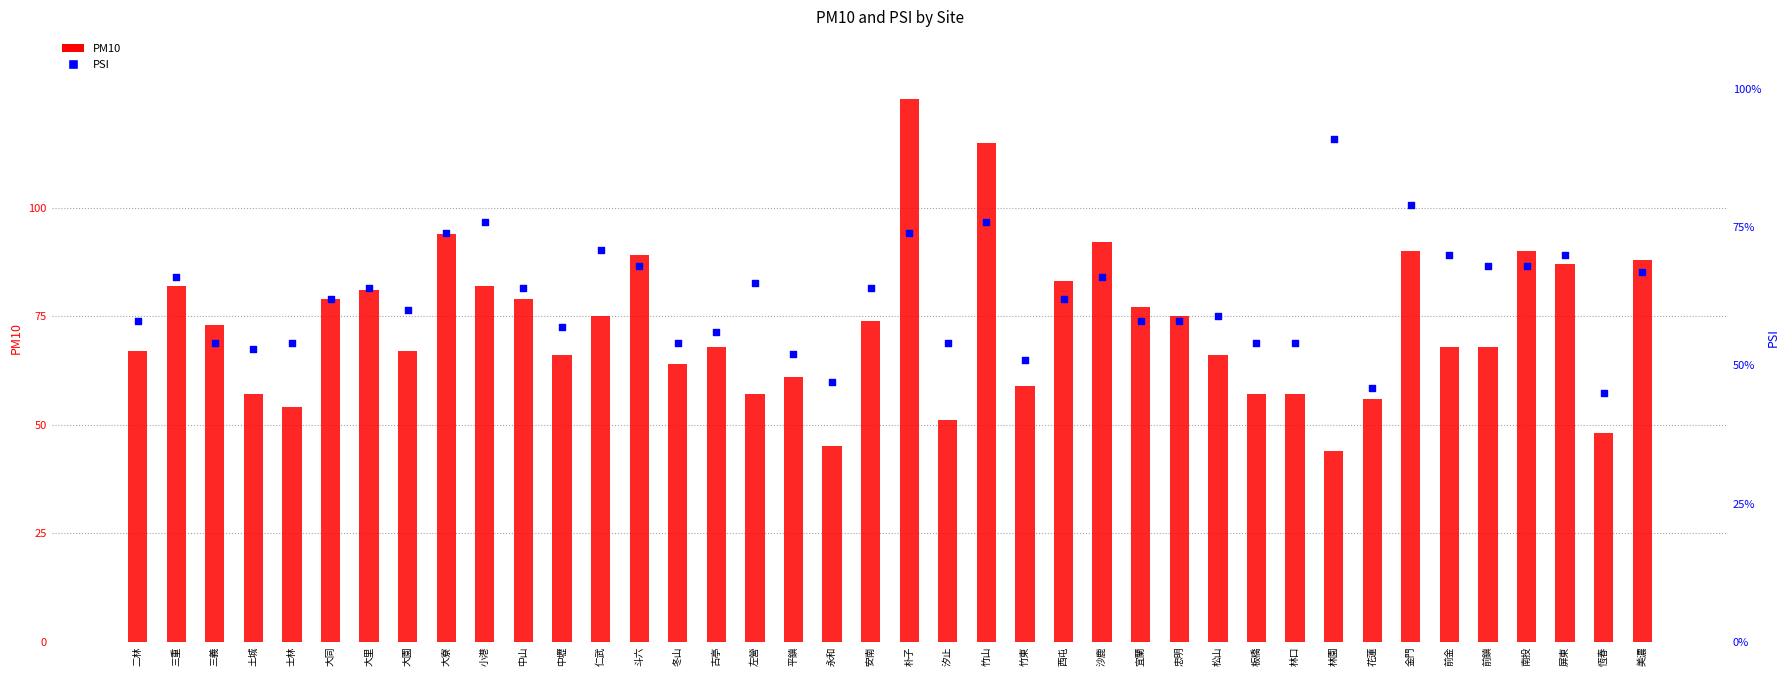

What are all the series names shown in the legend?

PM10, PSI